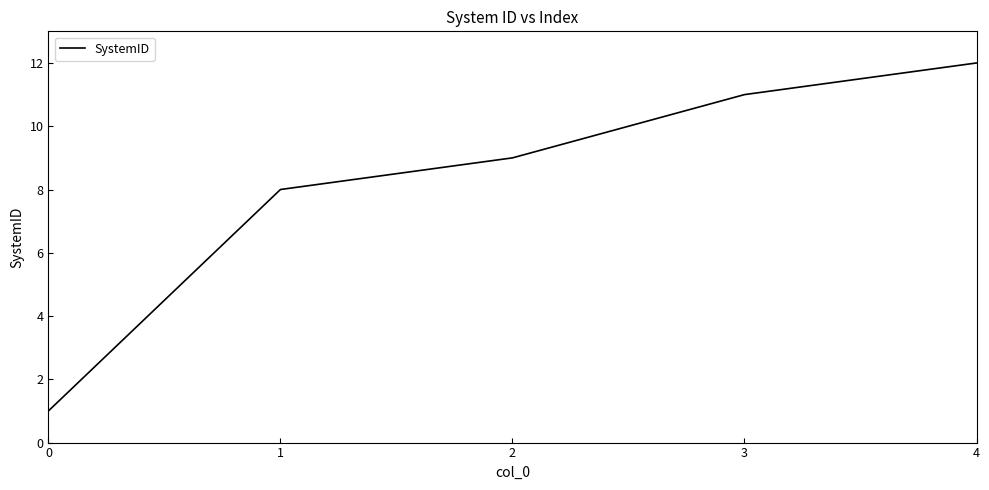

How many lines are shown in the chart?

1